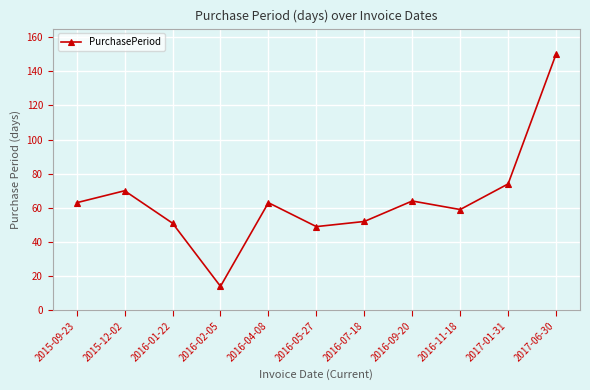

Which category has the lowest value across all series?

2016-02-05